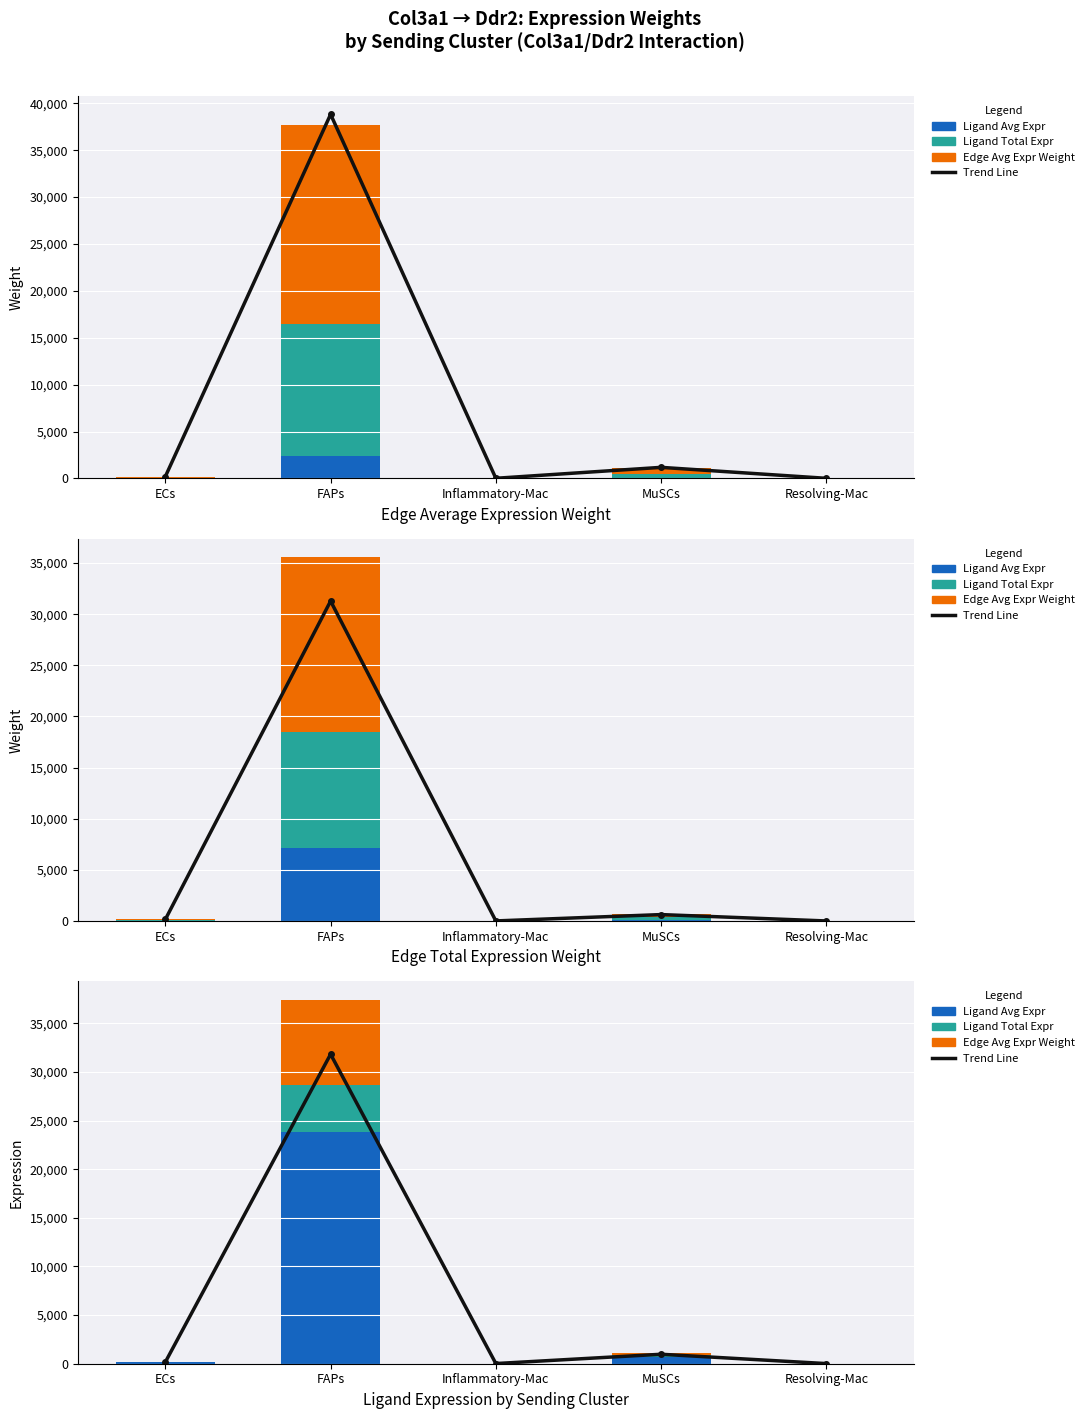

Where does the Edge Avg Expr Weight series first go above 47?

ECs